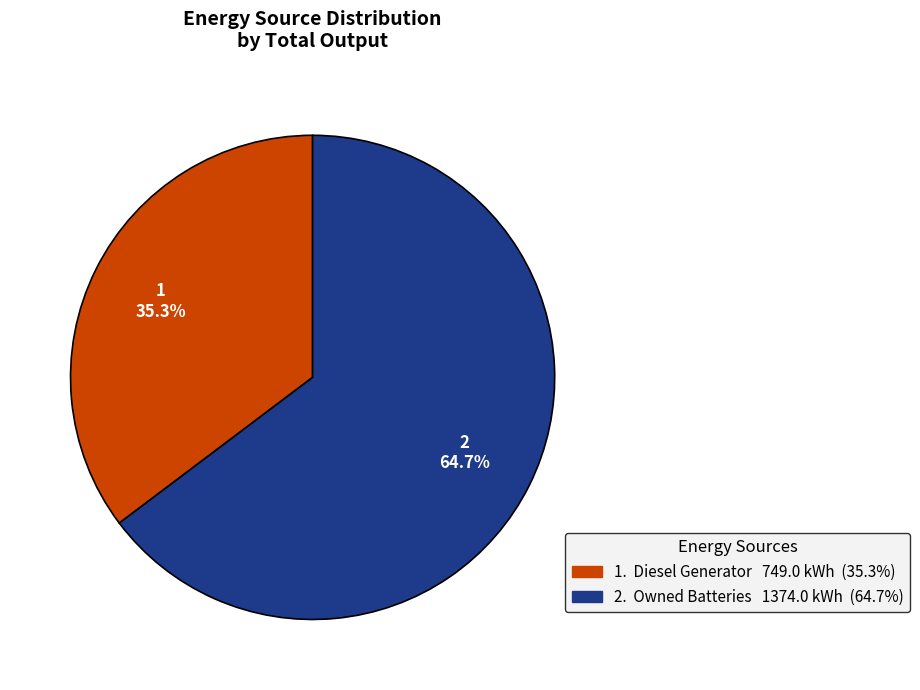

Does any single category account for the majority?

Yes